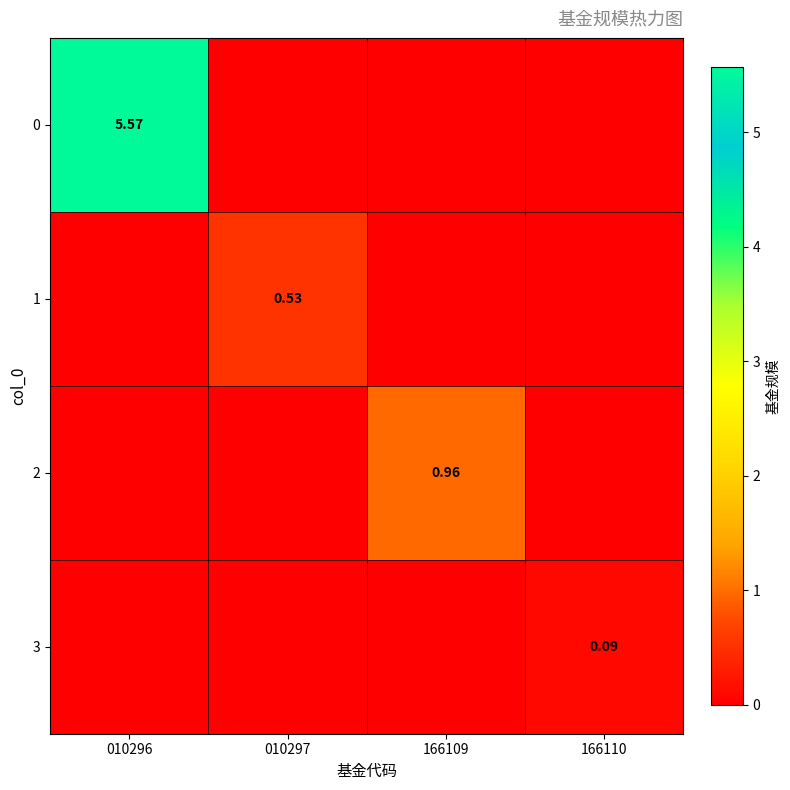

Which category has the lowest value in the 2 series?

010296